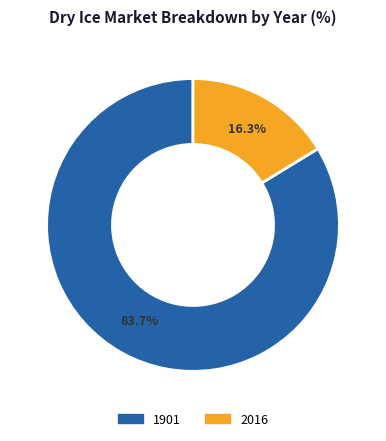

Is it true that 2016 is 16% of the pie?

True